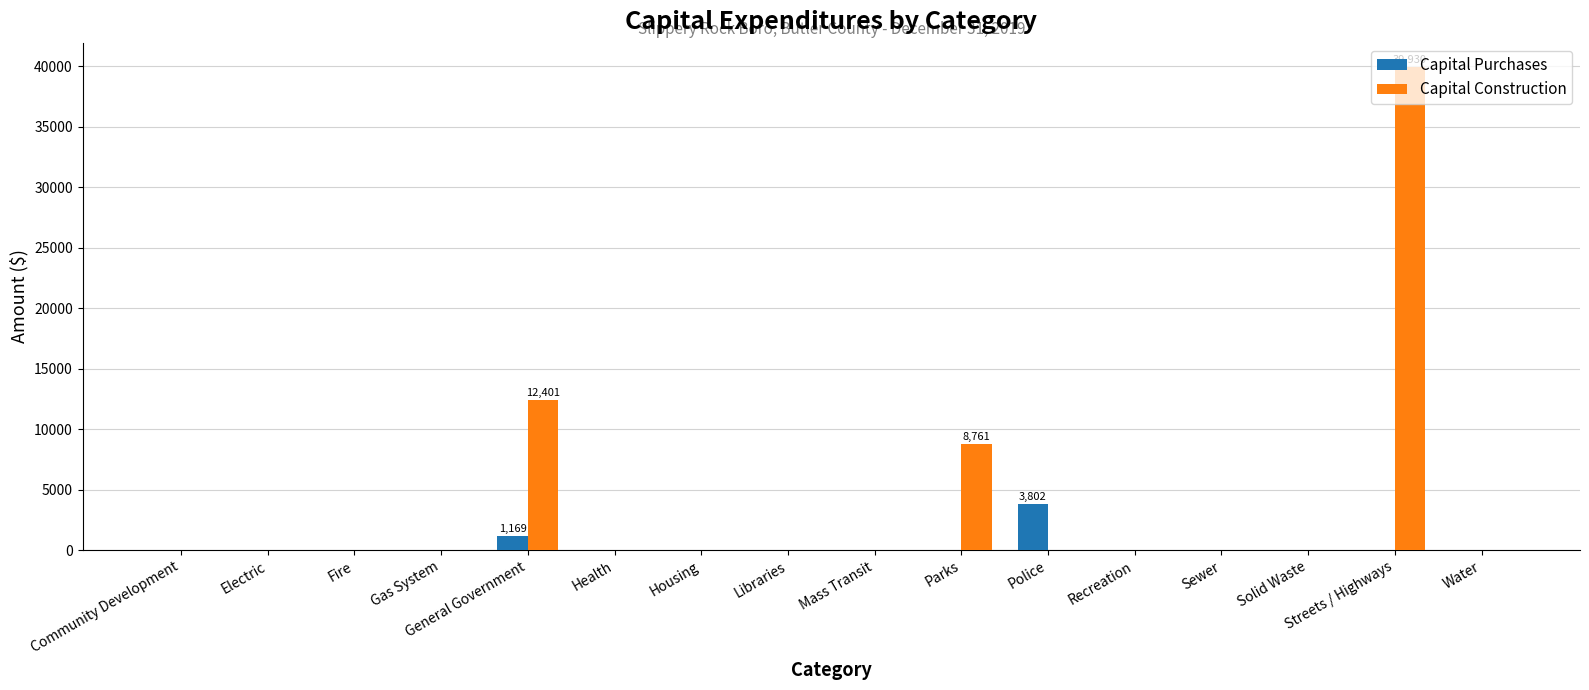

What is the maximum value shown in the chart?

39930